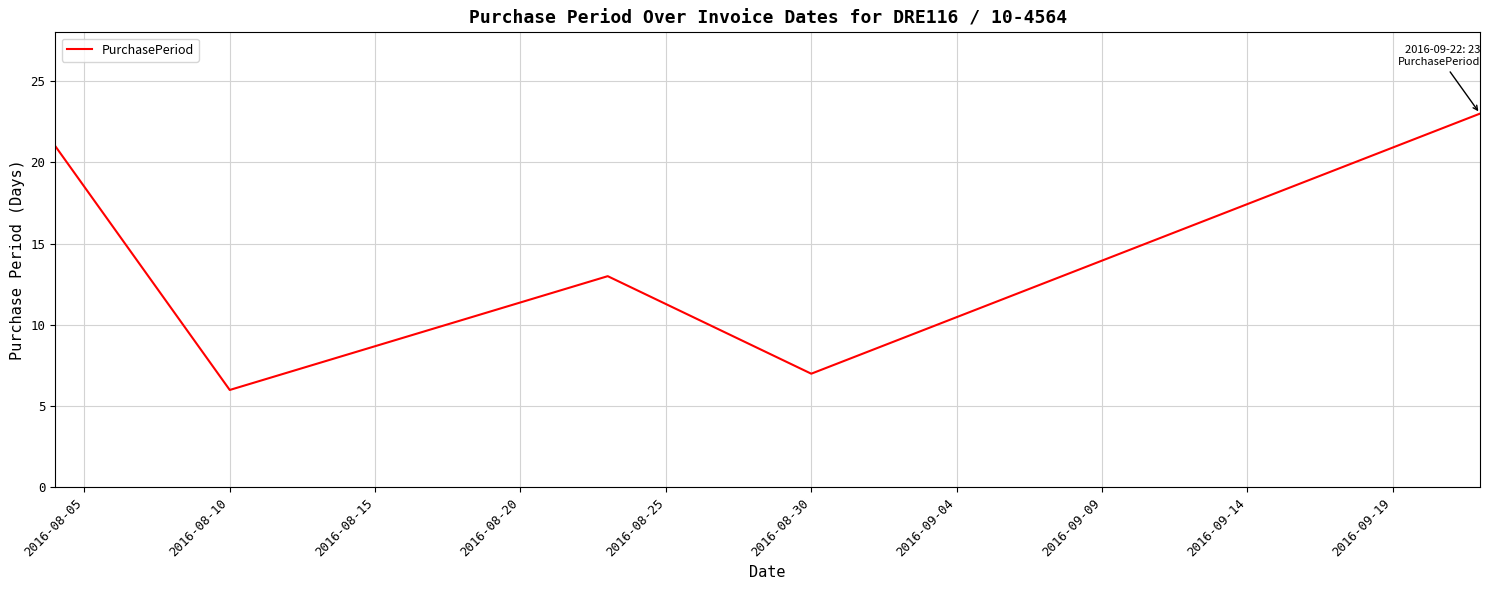

True or false: there are more than 1 points higher than both neighbors.

False